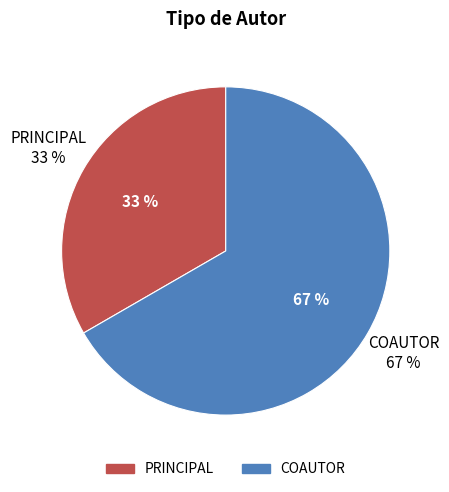

Combined, do COAUTOR and PRINCIPAL account for over 50%?

Yes